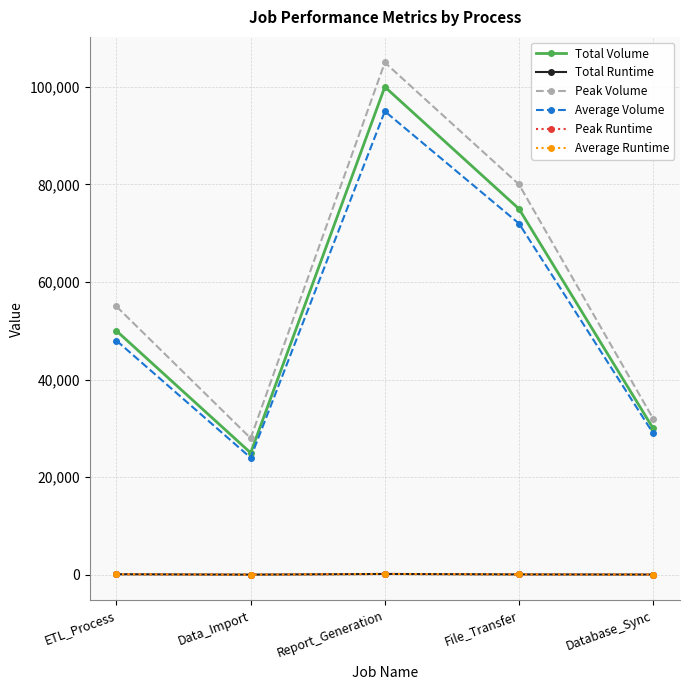

How many values in the Peak Runtime series are below 95?

2